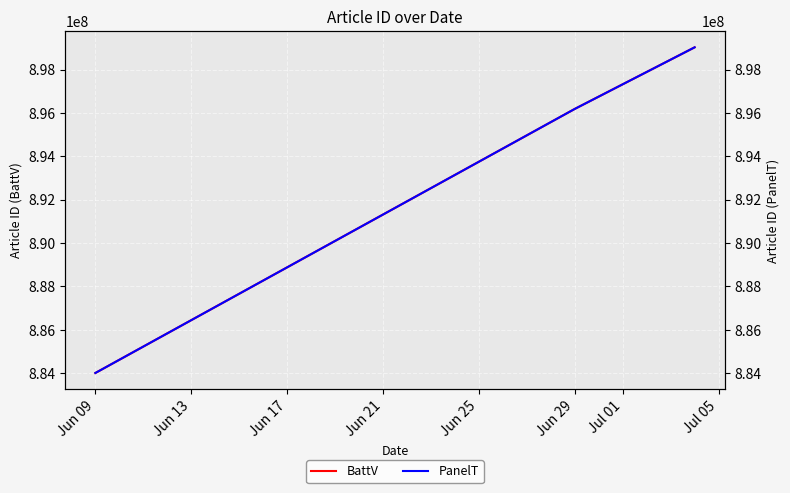

The value of BattV at Jun 29 is 896186667. True or false?

True